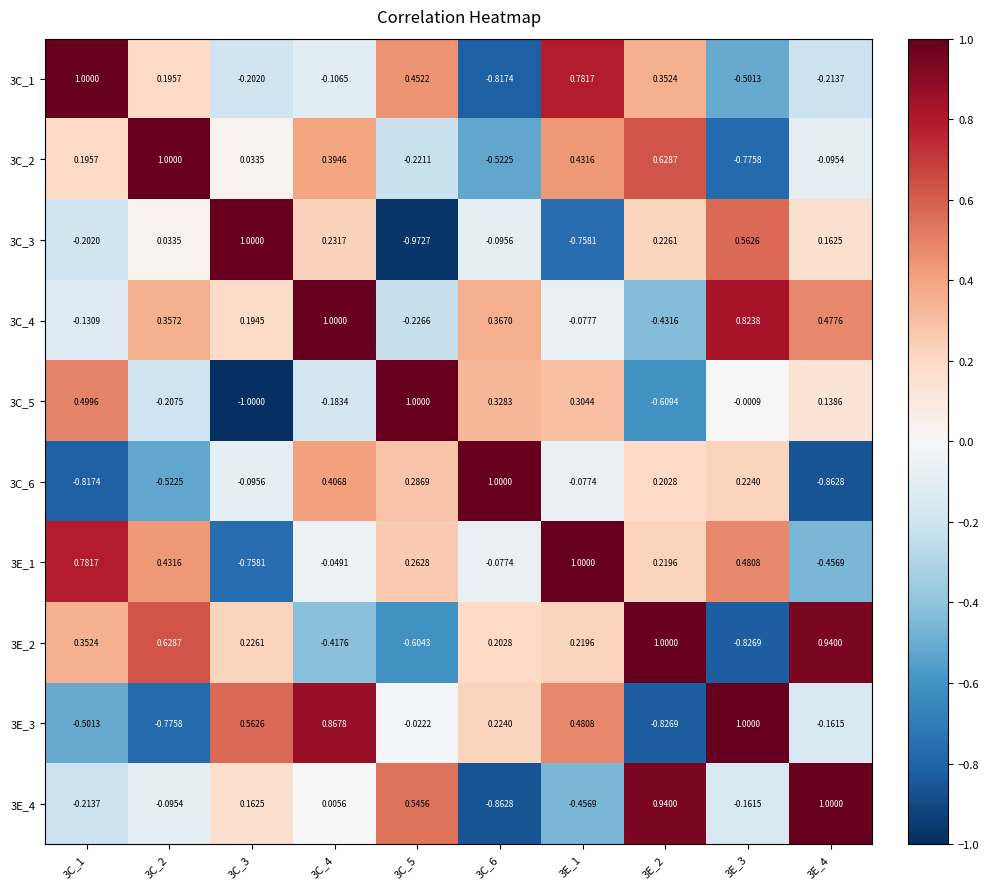

Is the value of 3C_5 at 3E_2 greater than the value of 3C_1 at 3C_4?

No